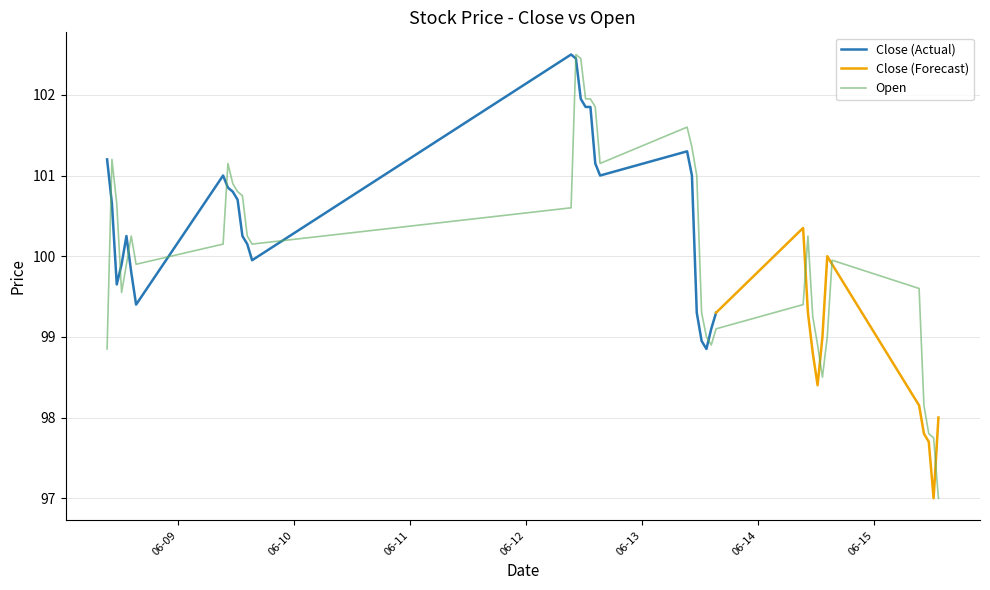

How many interior local valleys (lower than both neighbors) does the data have?

6